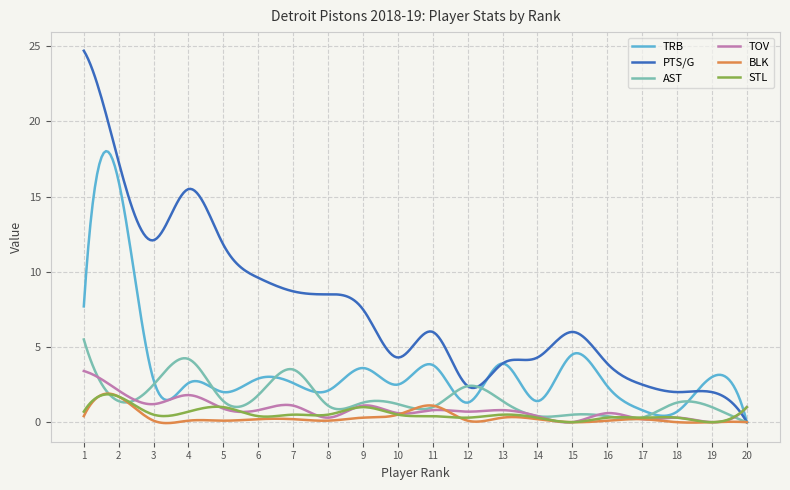

Which series ends up on top after the final intersection of TRB and STL?

STL